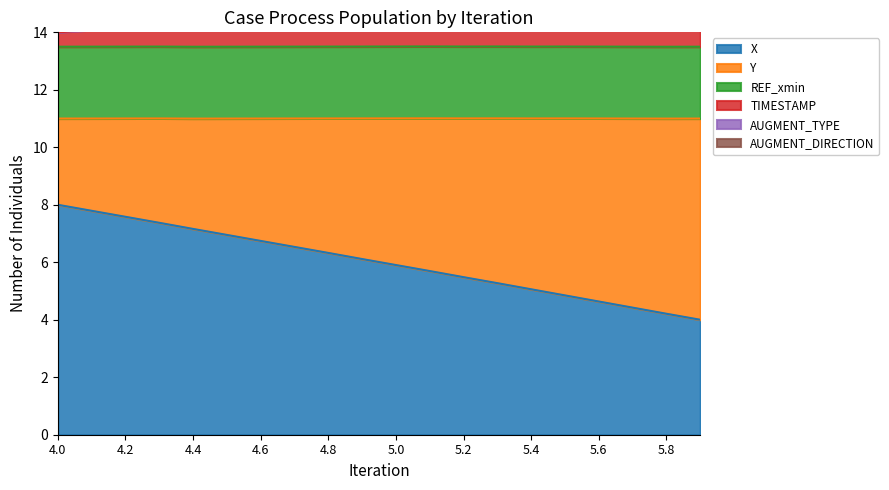

The X series shows 6.7 at 4.6. True or false?

True